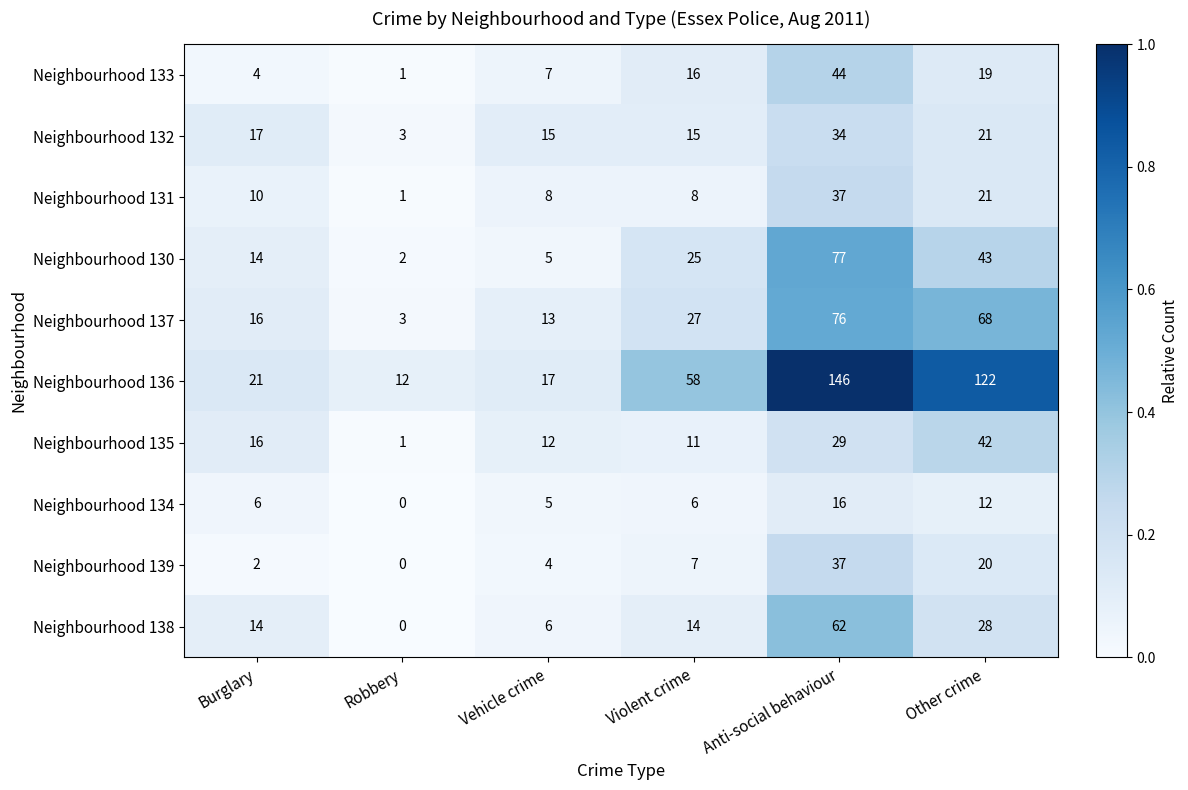

The value of Neighbourhood 135 at Burglary is 16. True or false?

True